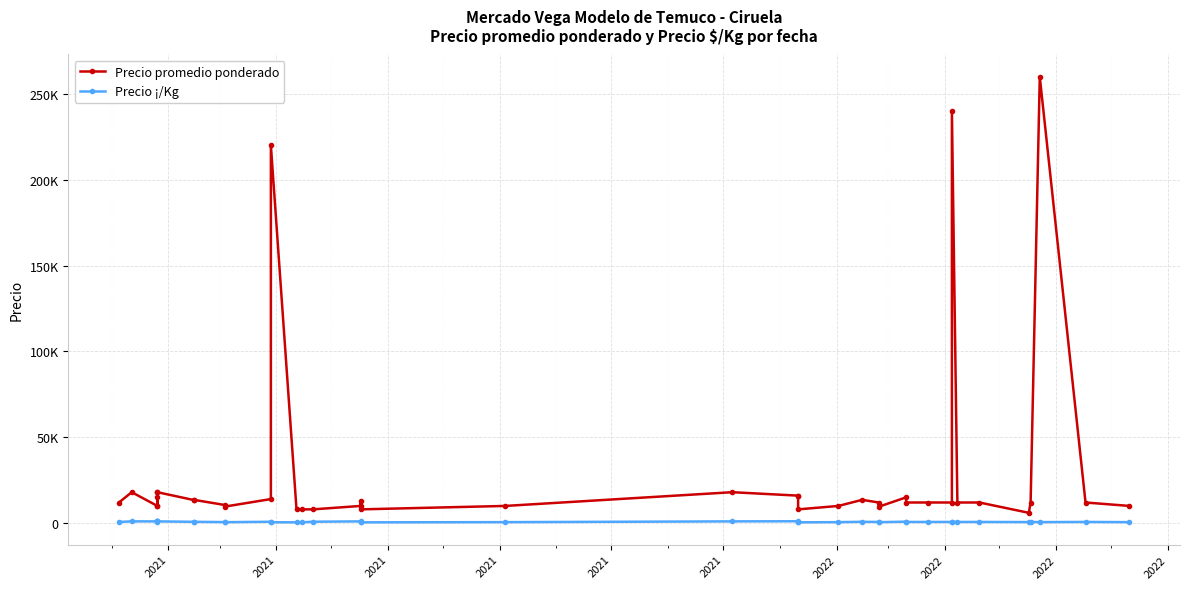

What is the greatest value displayed?

260000